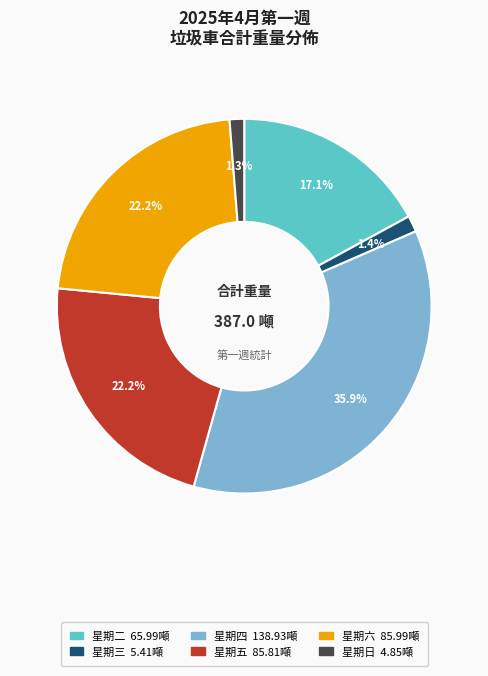

To the nearest percent, what portion does 星期六 represent?

22%